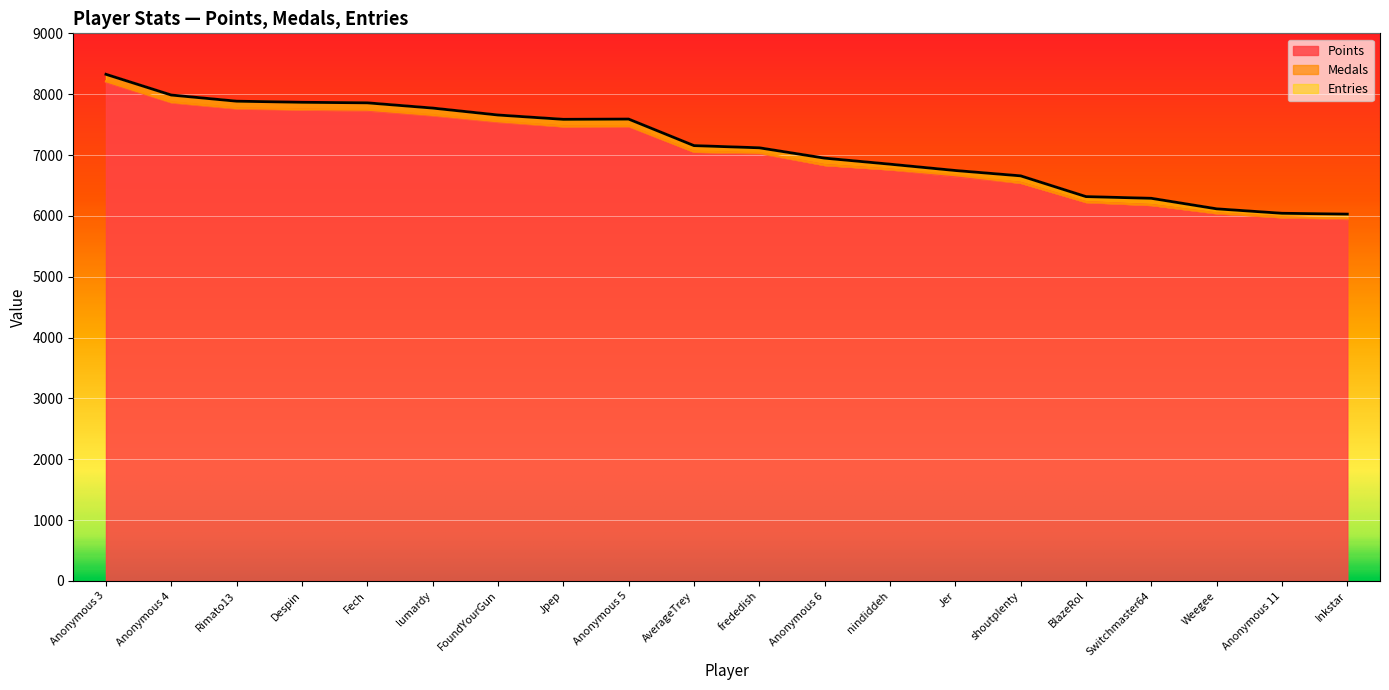

Rank the series at Jpep from lowest to highest value.

Medals, Entries, Points